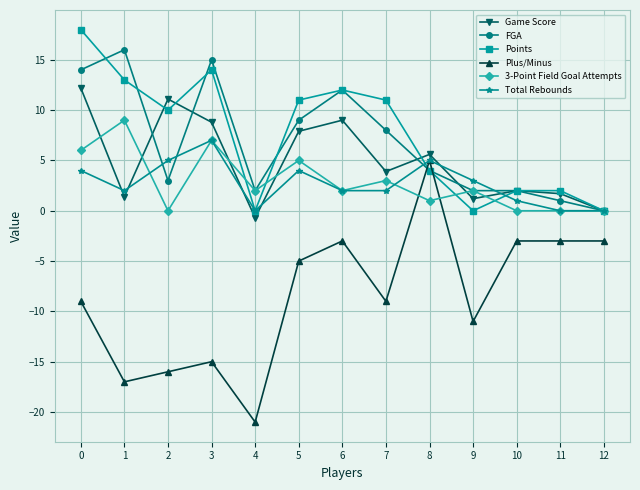

The value of FGA at 6 is 12.0. True or false?

True